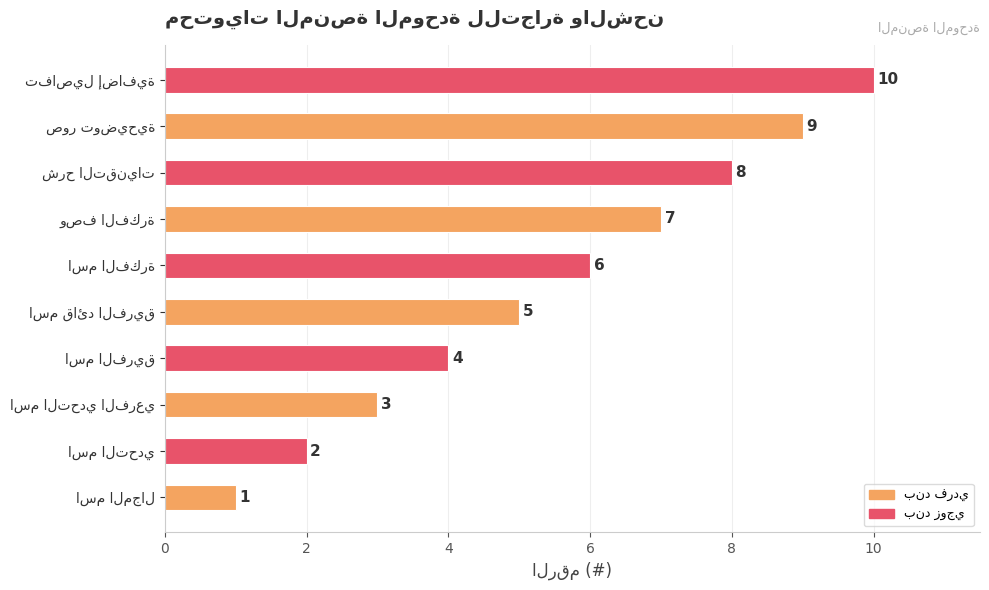

How many distinct data groups are displayed?

1